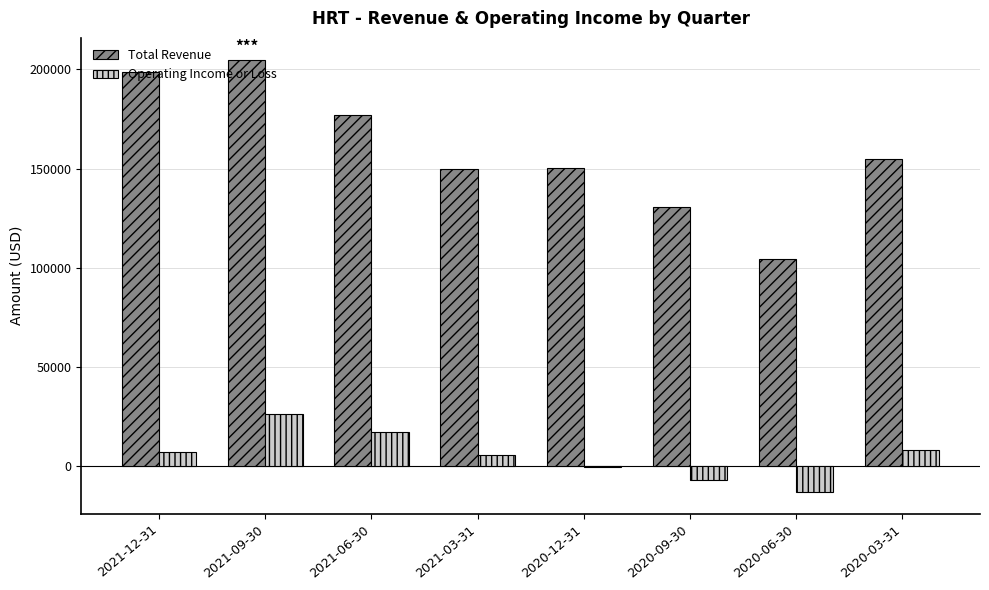

What is the maximum value shown in the chart?

205000